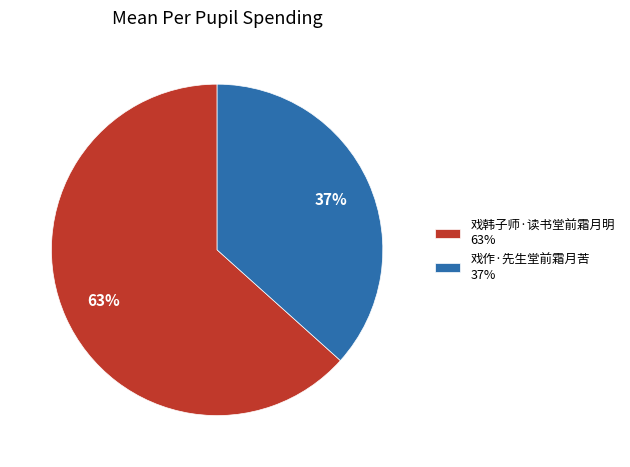

Rank the categories by value from highest to lowest.

戏韩子师·读书堂前霜月明, 戏作·先生堂前霜月苦